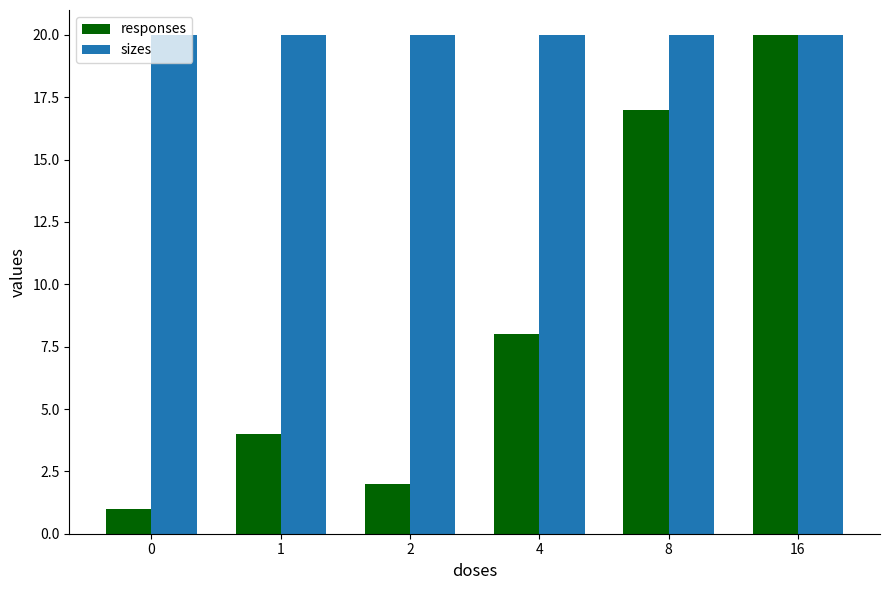

Which series has the largest total across all categories?

sizes